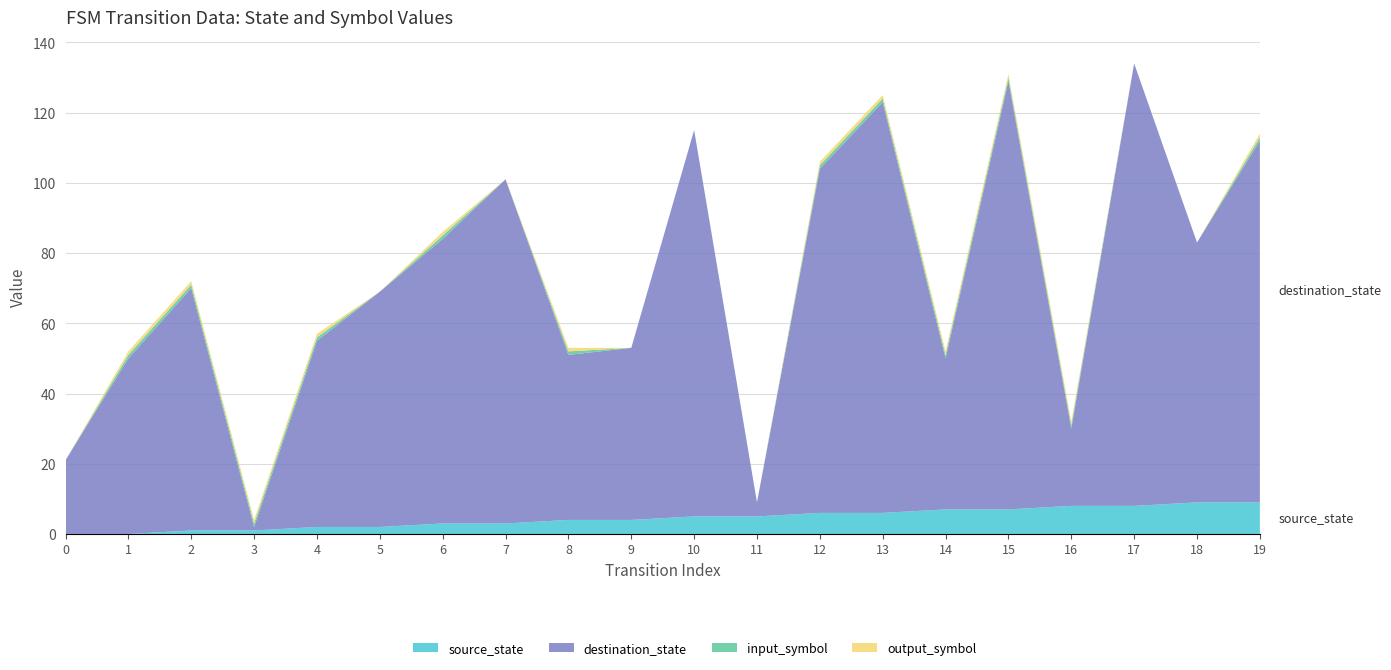

Reading left to right, transcribe all the data shown in this chart.

source_state: 0	0	1	1	2	2	3	3	4	4	5	5	6	6	7	7	8	8	9	9
destination_state: 21	50	69	1	53	67	81	98	47	49	110	4	98	117	43	122	22	126	74	103
input_symbol: 0	1	1	1	1	0	1	0	1	0	0	0	1	1	1	1	1	0	0	1
output_symbol: 0	1	1	1	1	0	1	0	1	0	0	0	1	1	1	1	1	0	0	1